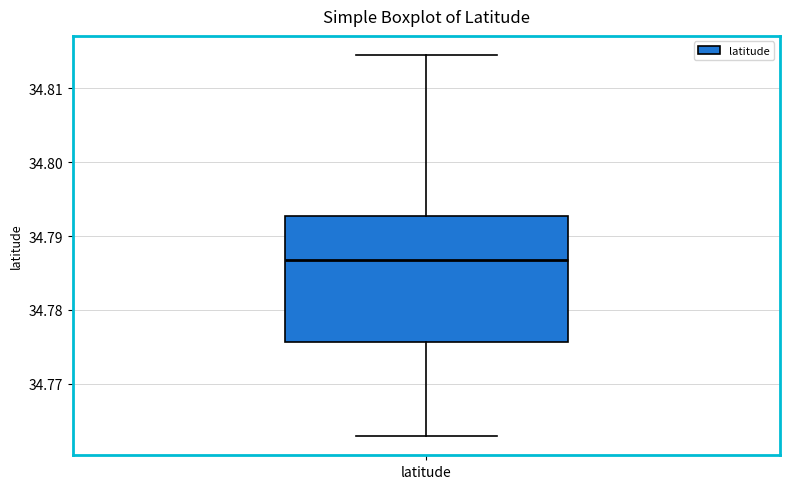

Transcribe this box plot: give where the median line is, the range the box spans, and where the two whiskers end, as read against the y-axis. The values are not printed on the chart, so give them approximately, as read against the axis.

median 34.787, box 34.776 to 34.793, whiskers 34.763 to 34.815